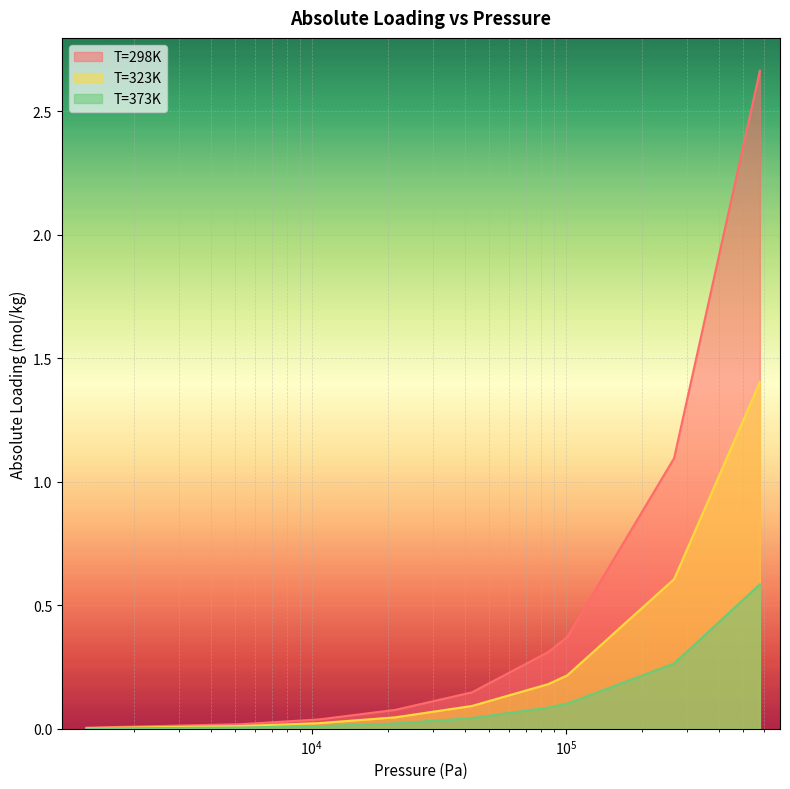

True or false: T=373K and T=298K intersect in this chart.

False